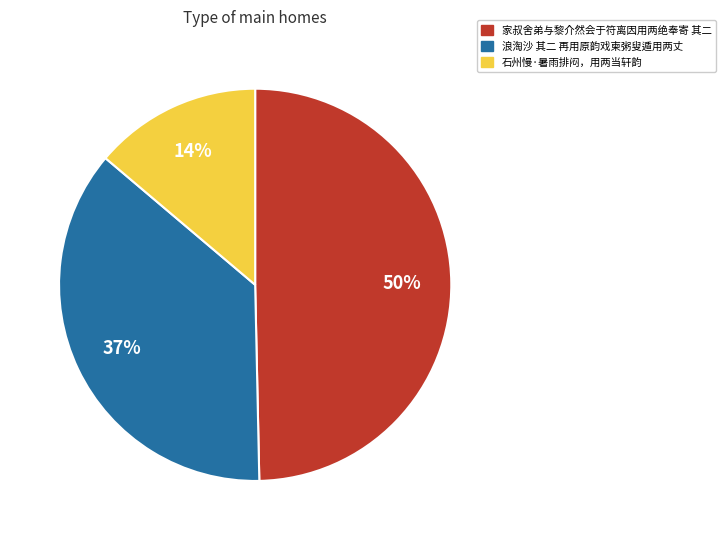

To the nearest percent, what is the difference between the largest and smallest slice percentages?

36%